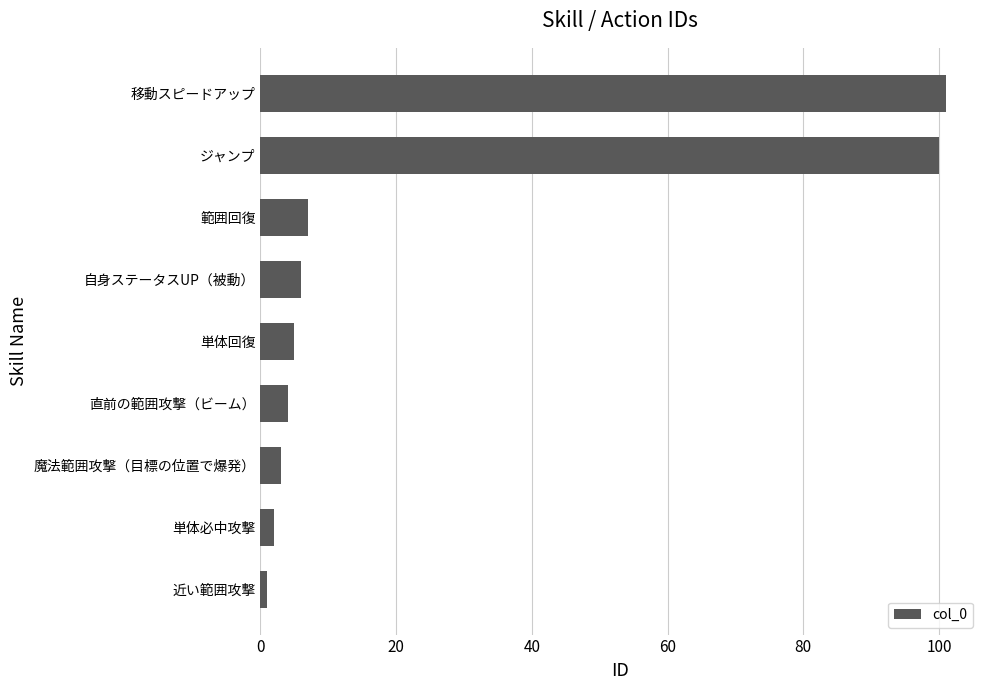

At which label is the value closest to 51?

範囲回復